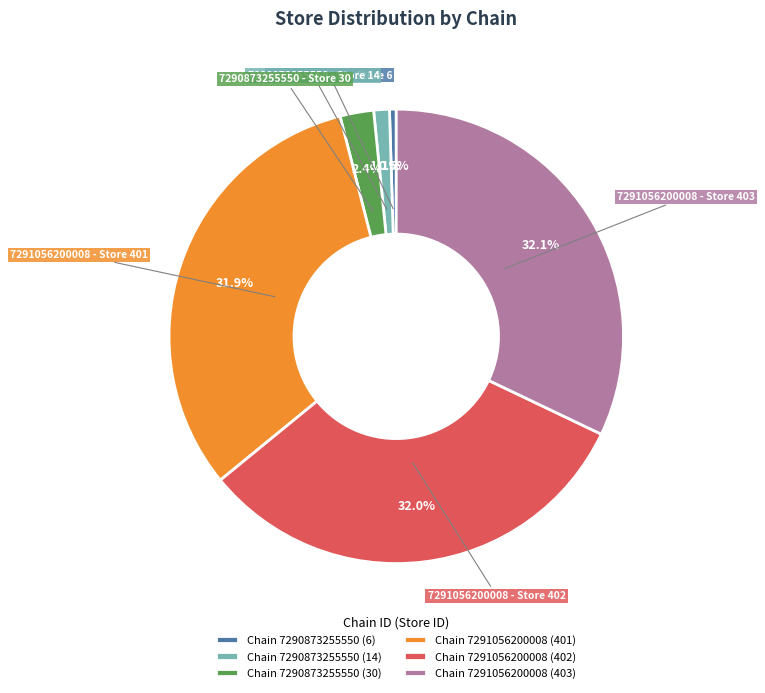

How many segments does this pie chart have?

6